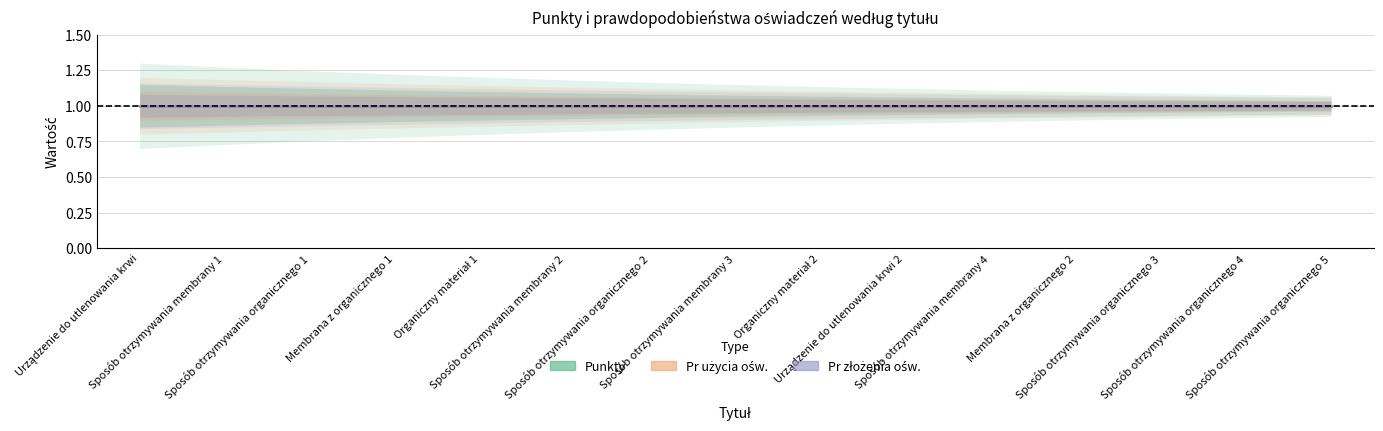

Between Urządzenie do utlenowania krwi 2 and Sposób otrzymywania organicznego 5, which series saw the biggest shift?

Punkty